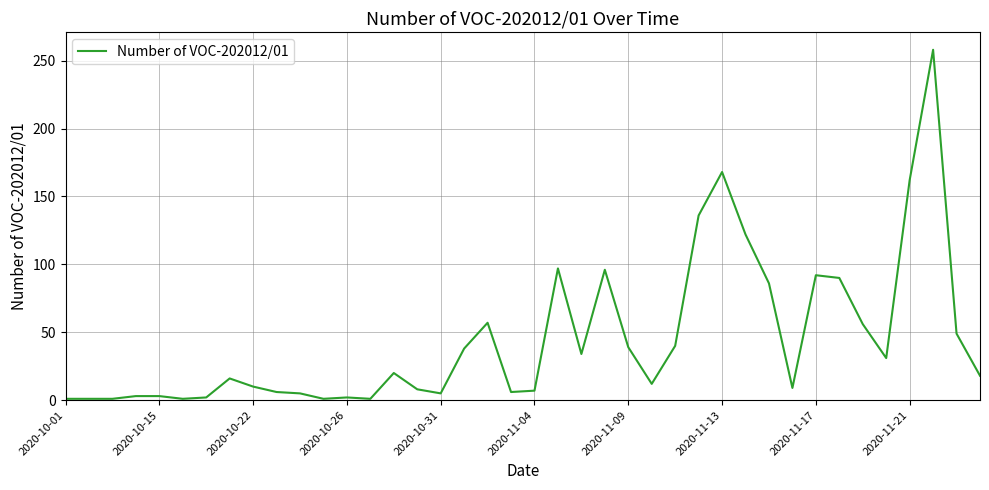

What is the maximum value shown in the chart?

258